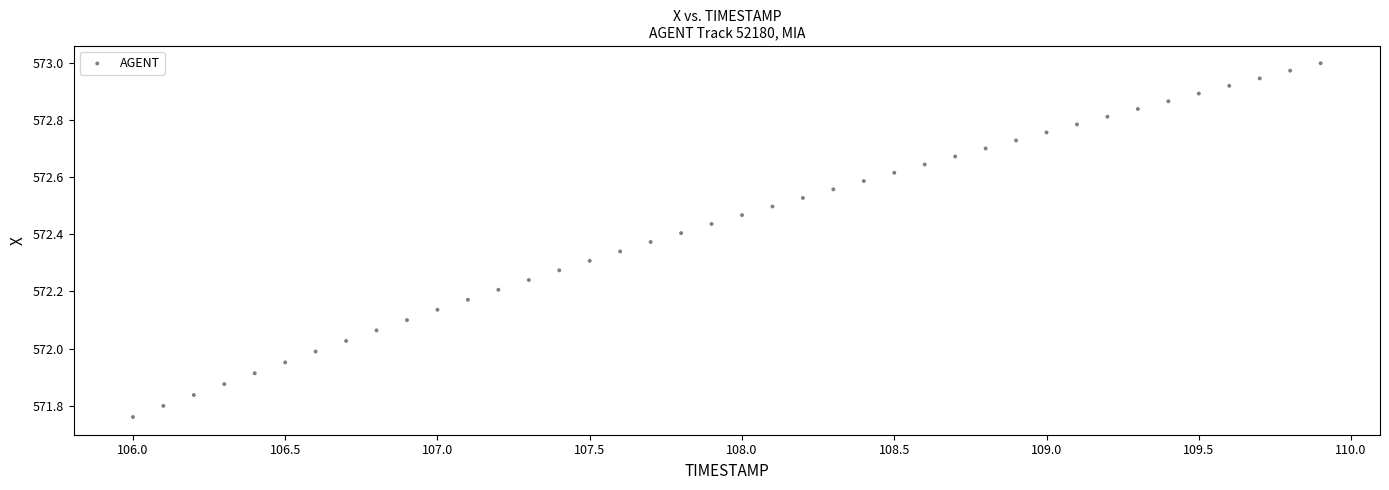

What is the range of X values (max minus min)?

3.9